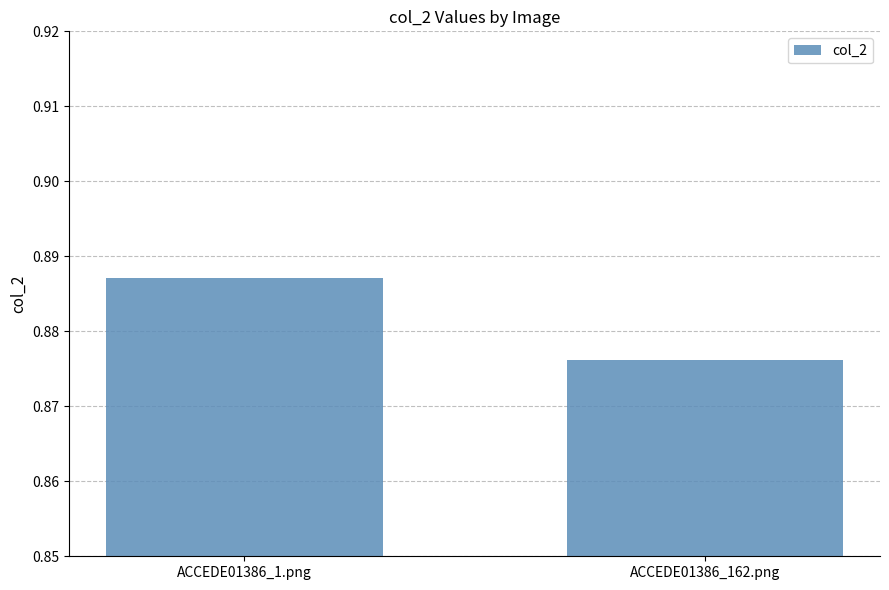

Count the values in the range 0 to 1.

2